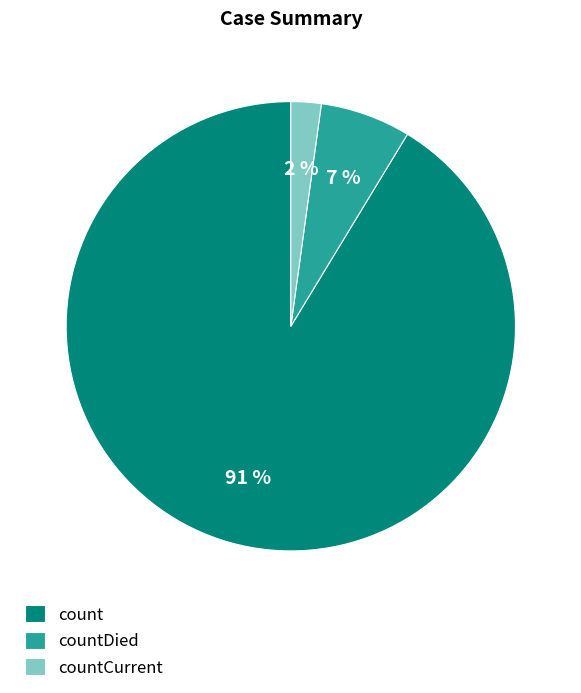

The count slice represents 91% of the pie. True or false?

True